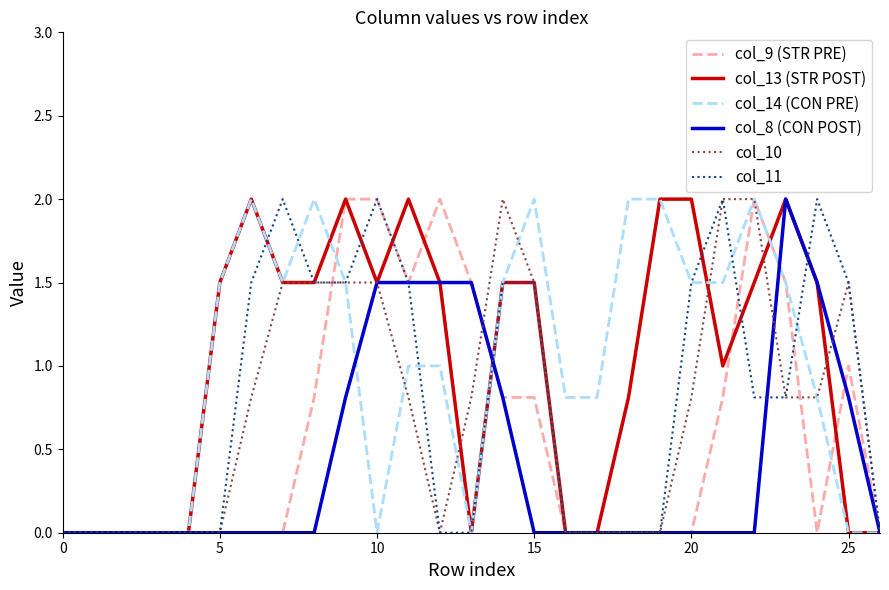

Reading right to left, what are all the values shown in this chart?

col_9 (STR PRE): 0.0	1.0	0.0	1.5	2.0	0.8	0.0	0.0	0.0	0.0	0.0	0.8	0.8	1.5	2.0	1.5	2.0	2.0	0.8	0.0	0.0	0.0	0.0	0.0	0.0	0.0	0.0
col_13 (STR POST): 0.0	0.0	1.5	2.0	1.5	1.0	2.0	2.0	0.8	0.0	0.0	1.5	1.5	0.0	1.5	2.0	1.5	2.0	1.5	1.5	2.0	1.5	0.0	0.0	0.0	0.0	0.0
col_14 (CON PRE): 0.0	0.0	0.8	1.5	2.0	1.5	1.5	2.0	2.0	0.8	0.8	2.0	1.5	0.0	1.0	1.0	0.0	1.5	2.0	1.5	2.0	1.5	0.0	0.0	0.0	0.0	0.0
col_8 (CON POST): 0.0	0.8	1.5	2.0	0.0	0.0	0.0	0.0	0.0	0.0	0.0	0.0	0.8	1.5	1.5	1.5	1.5	0.8	0.0	0.0	0.0	0.0	0.0	0.0	0.0	0.0	0.0
col_10: 0.0	1.5	0.8	0.8	2.0	2.0	0.8	0.0	0.0	0.0	0.0	1.5	2.0	0.8	0.0	0.8	1.5	1.5	1.5	1.5	0.8	0.0	0.0	0.0	0.0	0.0	0.0
col_11: 0.0	1.5	2.0	0.8	0.8	2.0	1.5	0.0	0.0	0.0	0.0	1.5	1.5	0.0	0.0	1.5	2.0	1.5	1.5	2.0	1.5	0.0	0.0	0.0	0.0	0.0	0.0